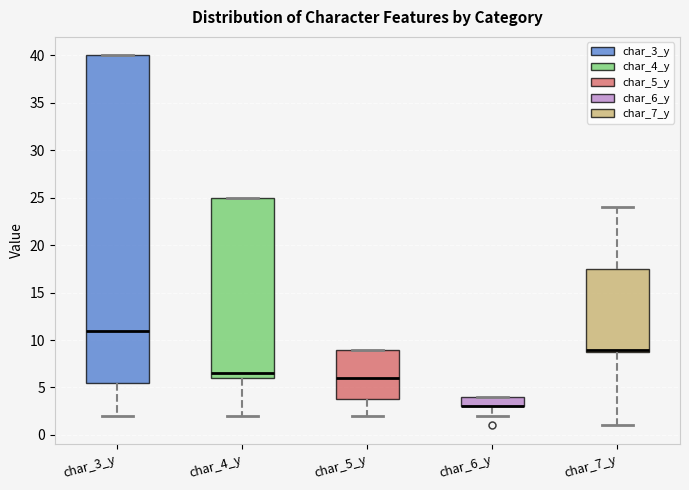

Comparing the boxes themselves (not the whiskers), which one is the tallest?

char_3_y